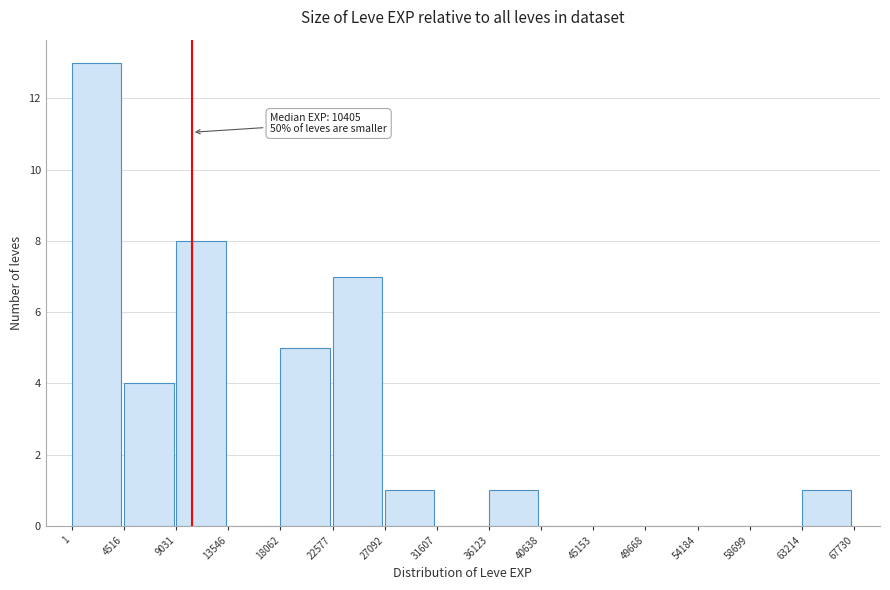

Which range on the x-axis has the tallest bar?

1 to 4516